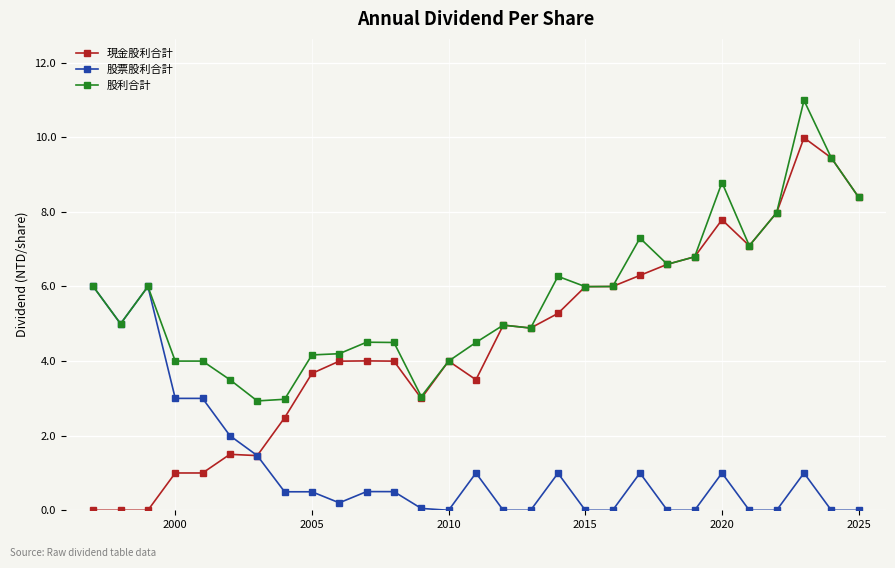

What is the highest value of the 現金股利合計 series?

10.0